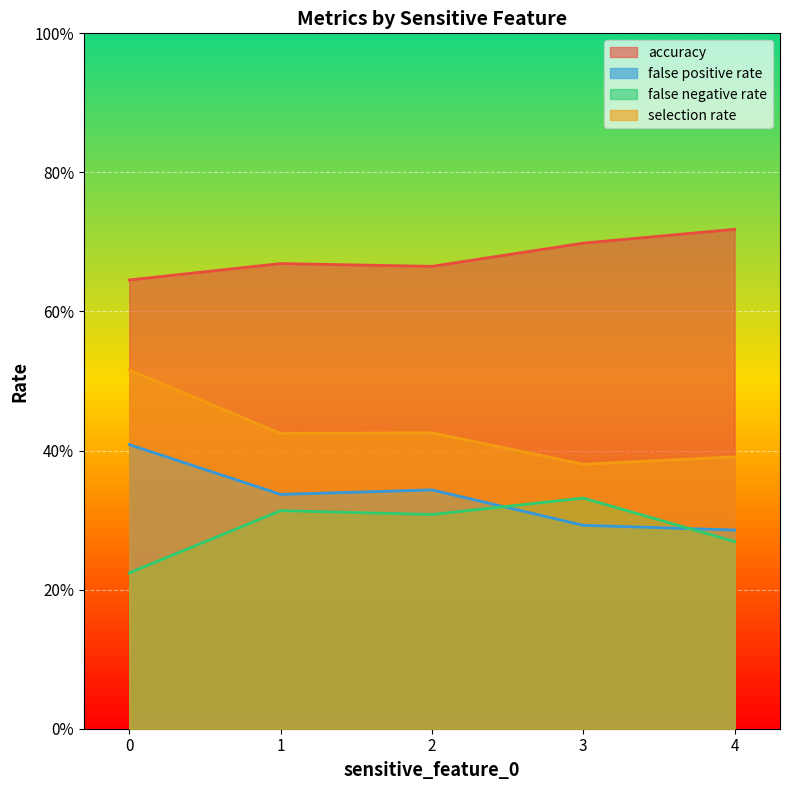

How many selection rate values are between 0 and 1?

5